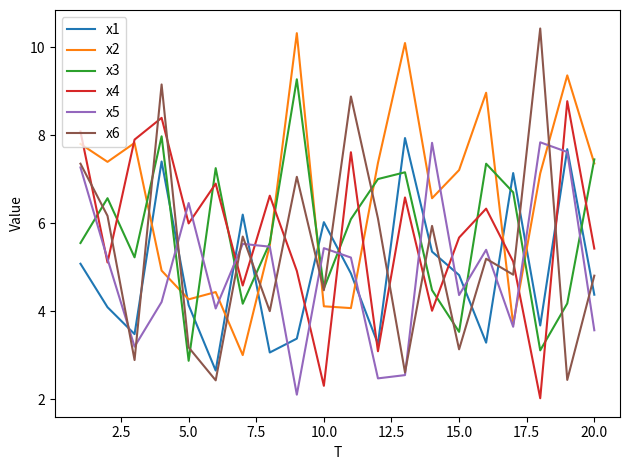

True or false: x1 and x6 intersect in this chart.

True